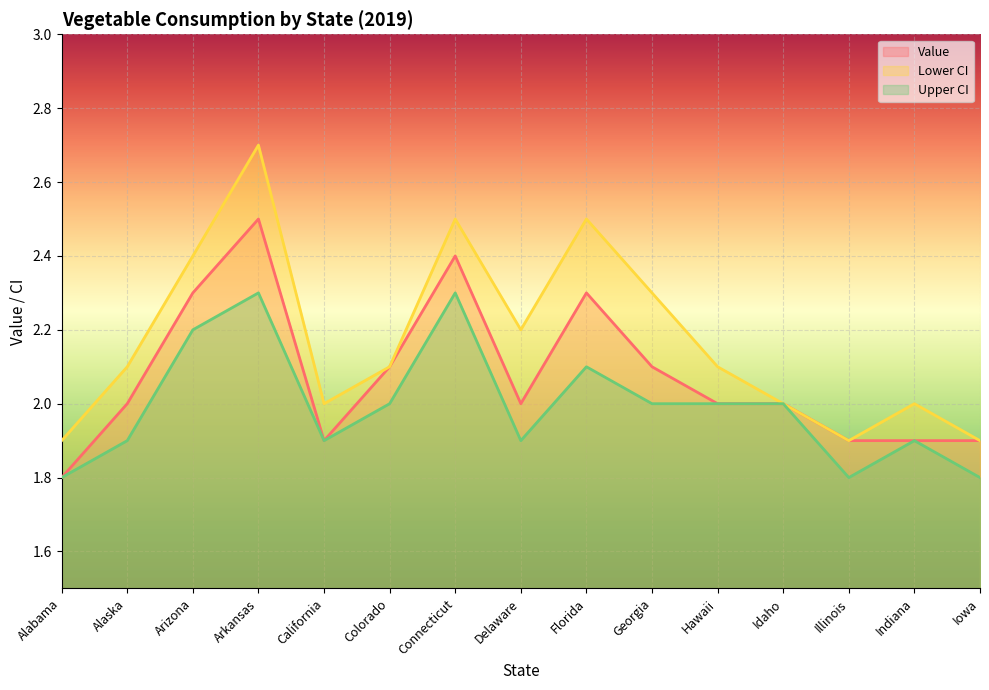

Reading right to left, list all the values displayed in this chart.

Value: 1.9	1.9	1.9	2.0	2.0	2.1	2.3	2.0	2.4	2.1	1.9	2.5	2.3	2.0	1.8
Lower CI: 1.9	2.0	1.9	2.0	2.1	2.3	2.5	2.2	2.5	2.1	2.0	2.7	2.4	2.1	1.9
Upper CI: 1.8	1.9	1.8	2.0	2.0	2.0	2.1	1.9	2.3	2.0	1.9	2.3	2.2	1.9	1.8